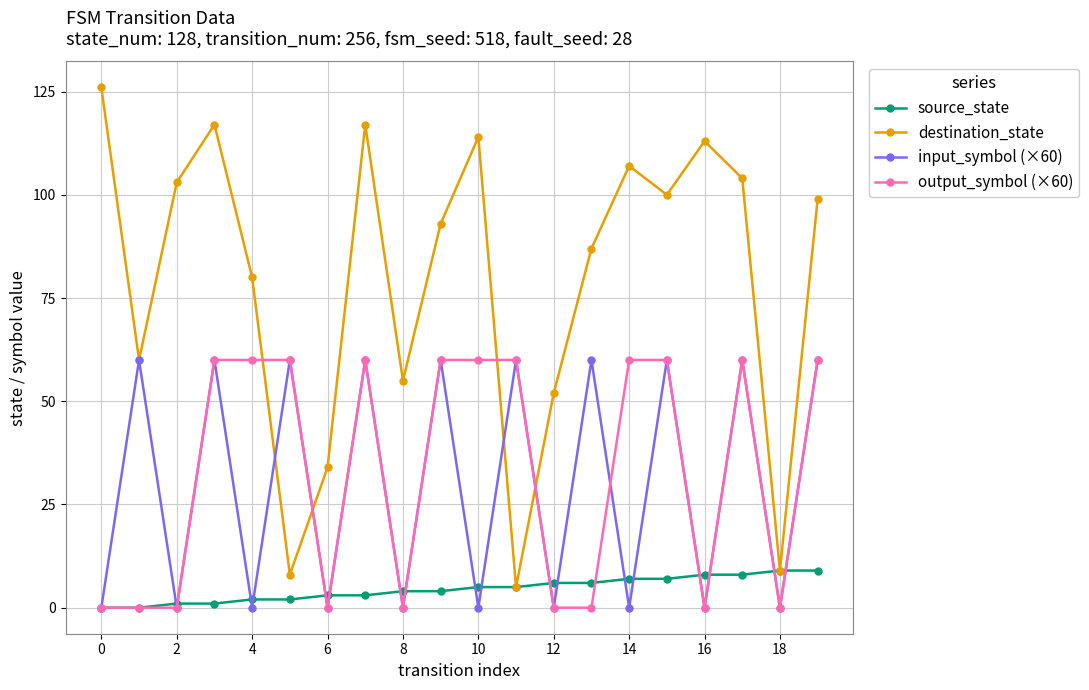

What is the maximum value for destination_state?

126